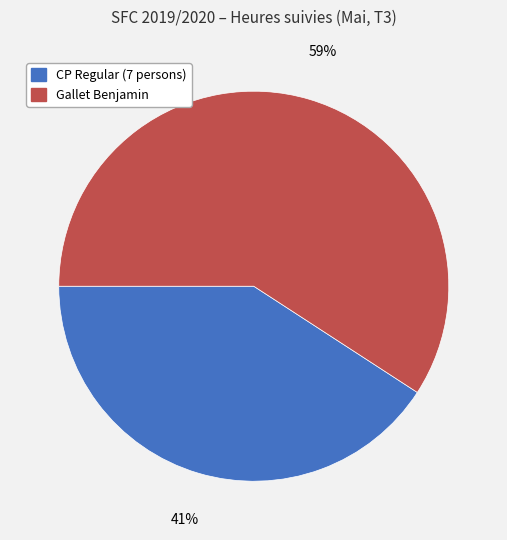

Is there a majority slice in this chart?

Yes